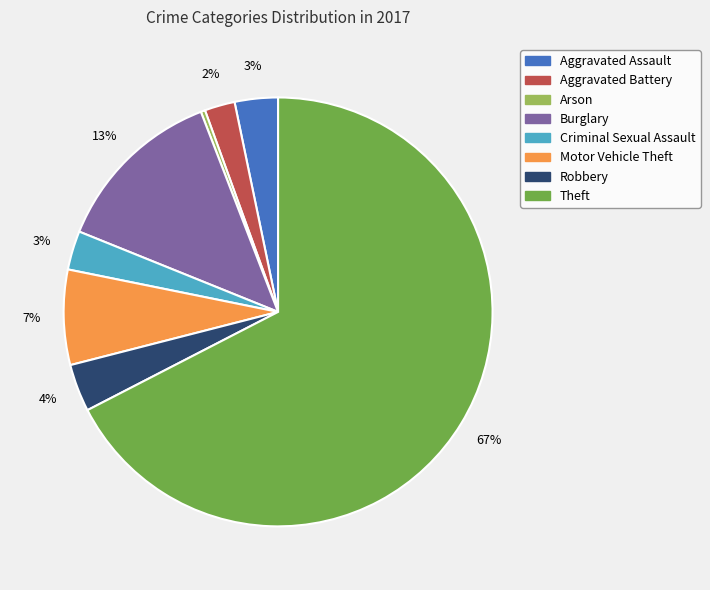

Between Aggravated Assault and Theft, which is larger?

Theft